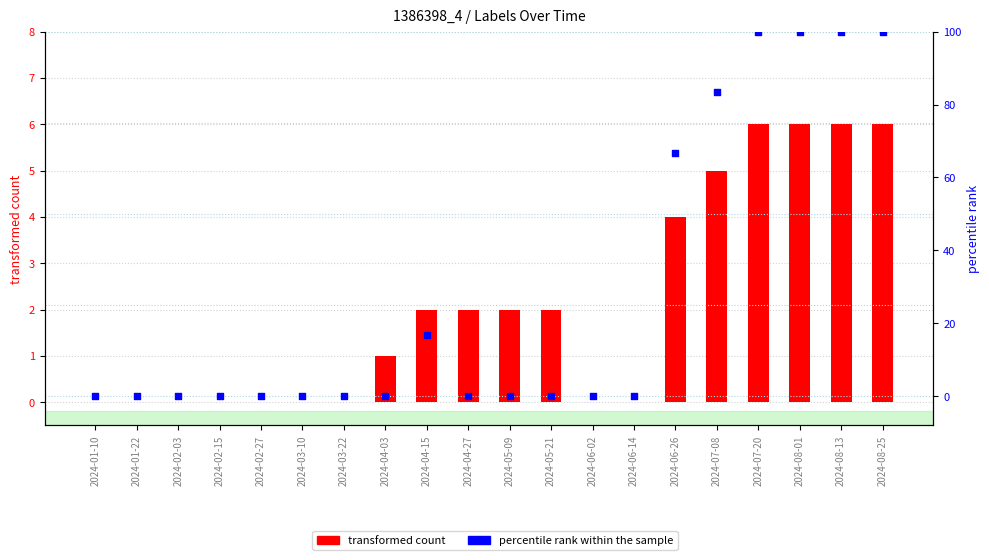

Which series has the largest Y range (max minus min)?

percentile rank within the sample